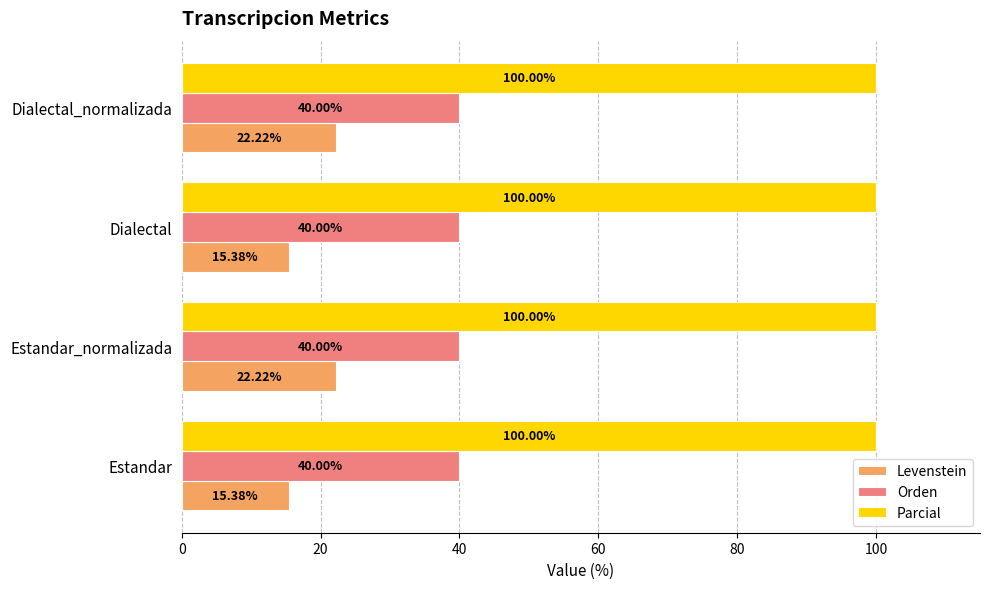

At how many categories does at least one series exceed 98?

4